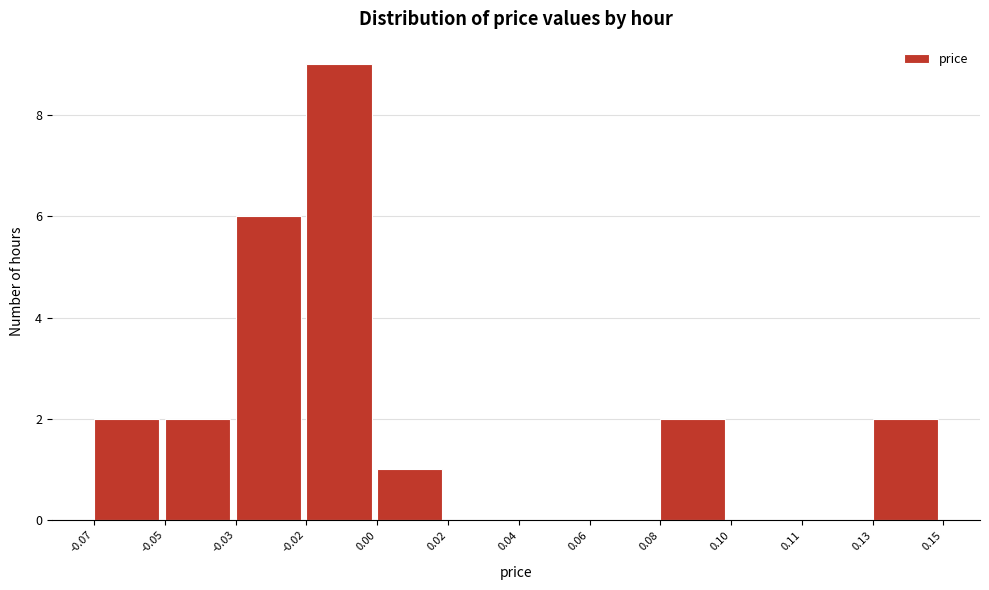

Reading left to right, extract all data points from this chart.

-0.07=2	-0.05=2	-0.03=6	-0.02=9	0.00=1	0.02=0	0.04=0	0.06=0	0.08=2	0.10=0	0.11=0	0.13=2